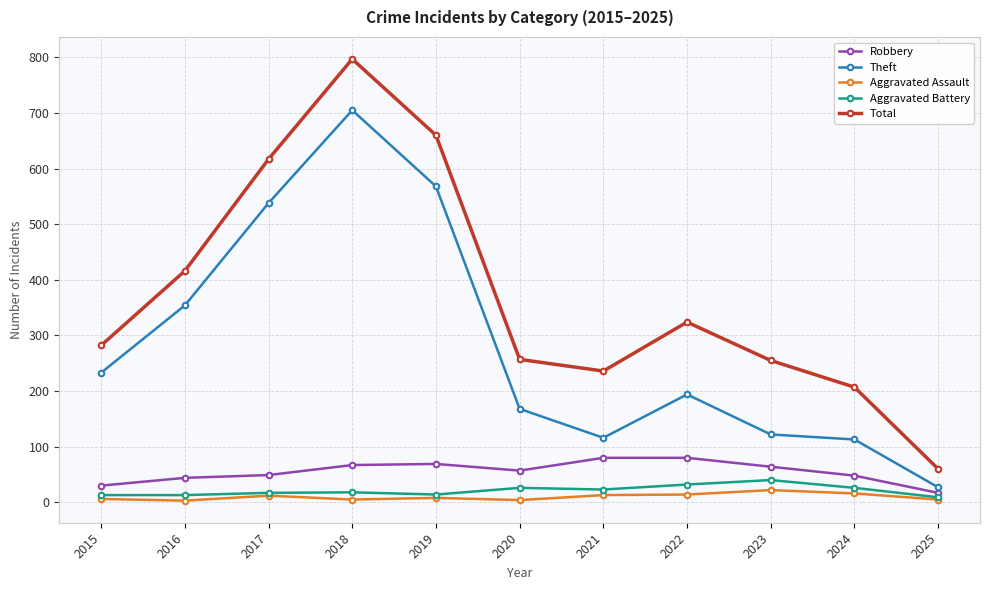

Where is the first local minimum for Theft?

2021